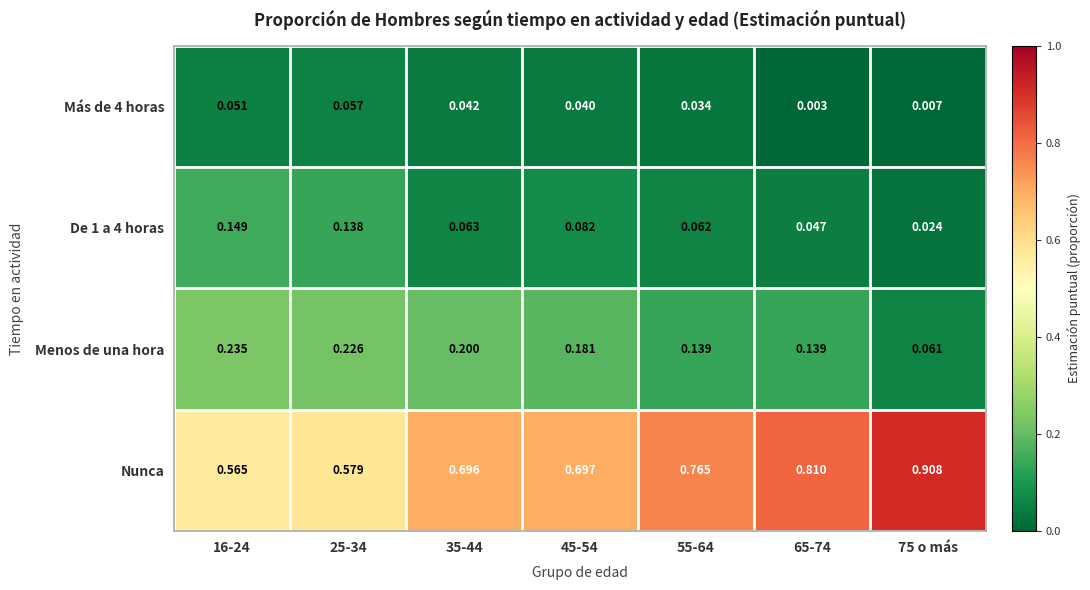

Which series has the largest range (max minus min)?

Nunca